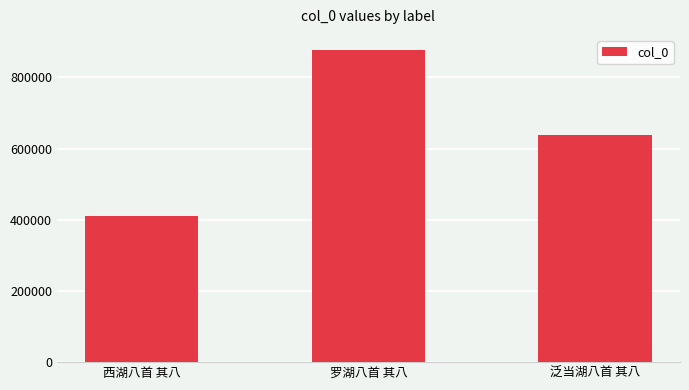

At which category does the chart reach its peak across all series?

罗湖八首 其八